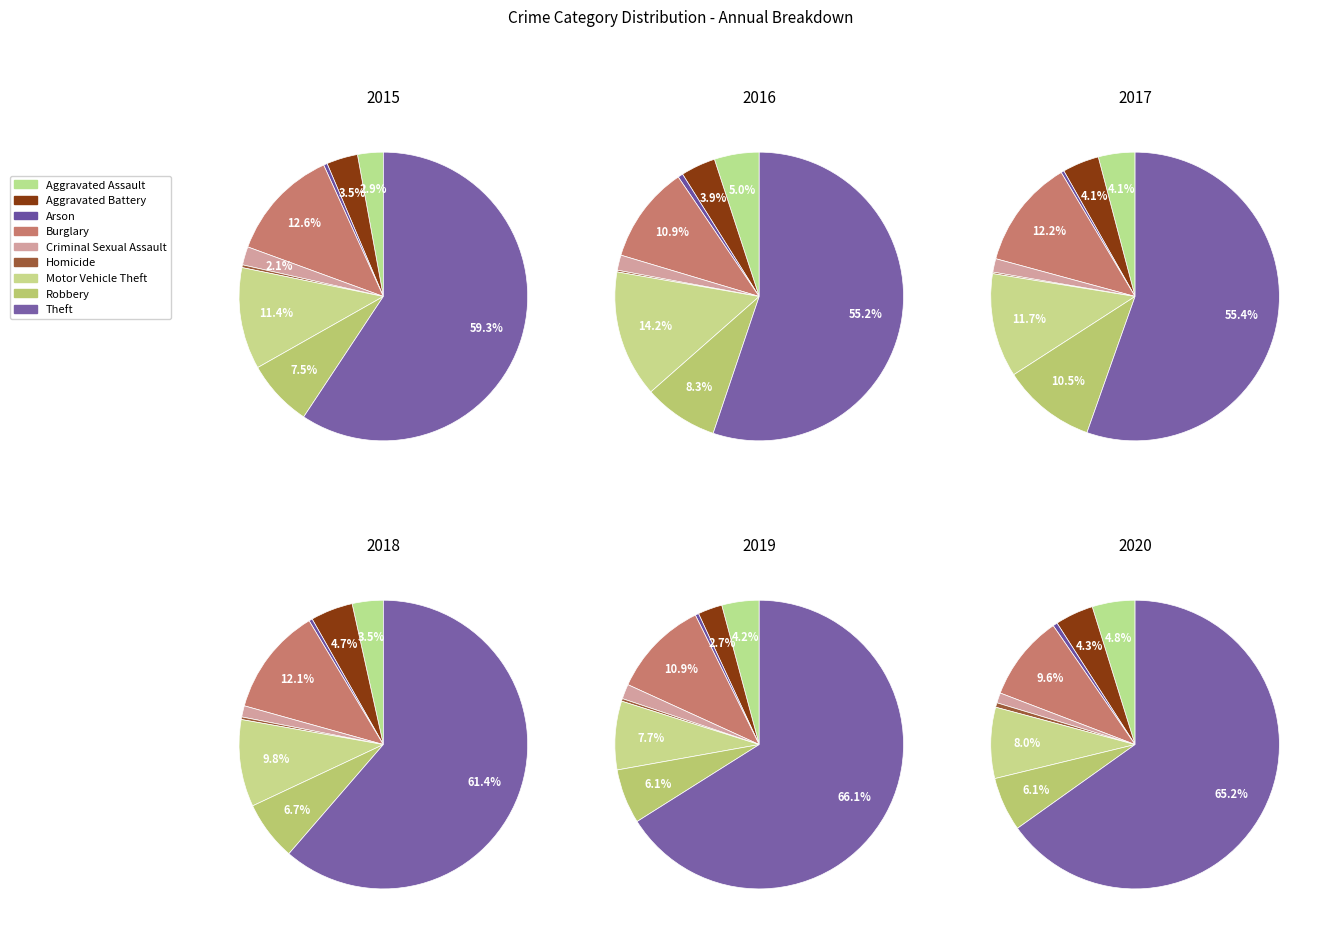

Which slice is the smallest?

Homicide